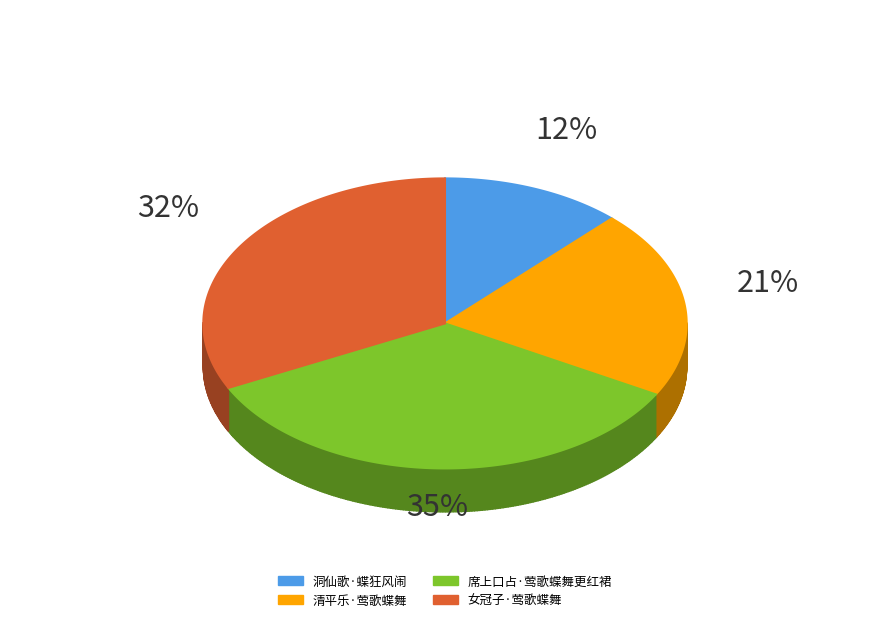

Is it true that 女冠子·莺歌蝶舞 is 32% of the pie?

True